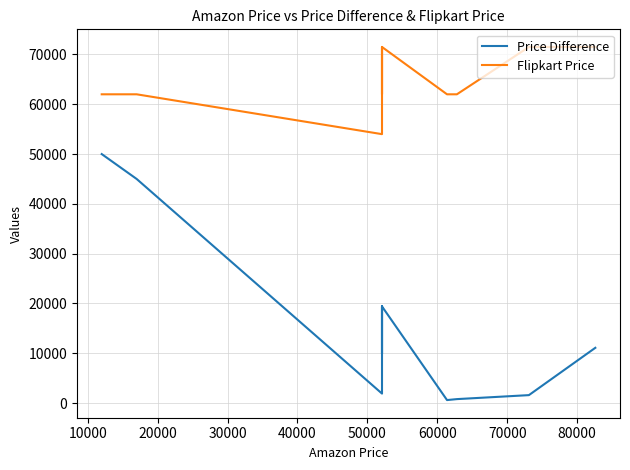

What is the greatest value displayed?

71499